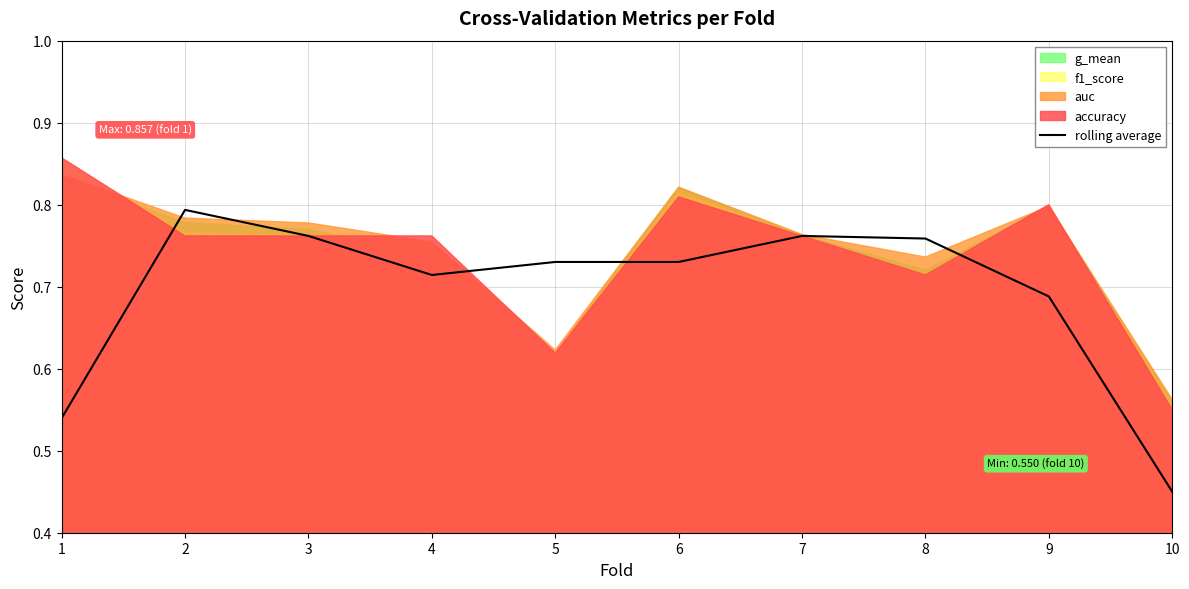

At which label does rolling average reach its minimum?

10